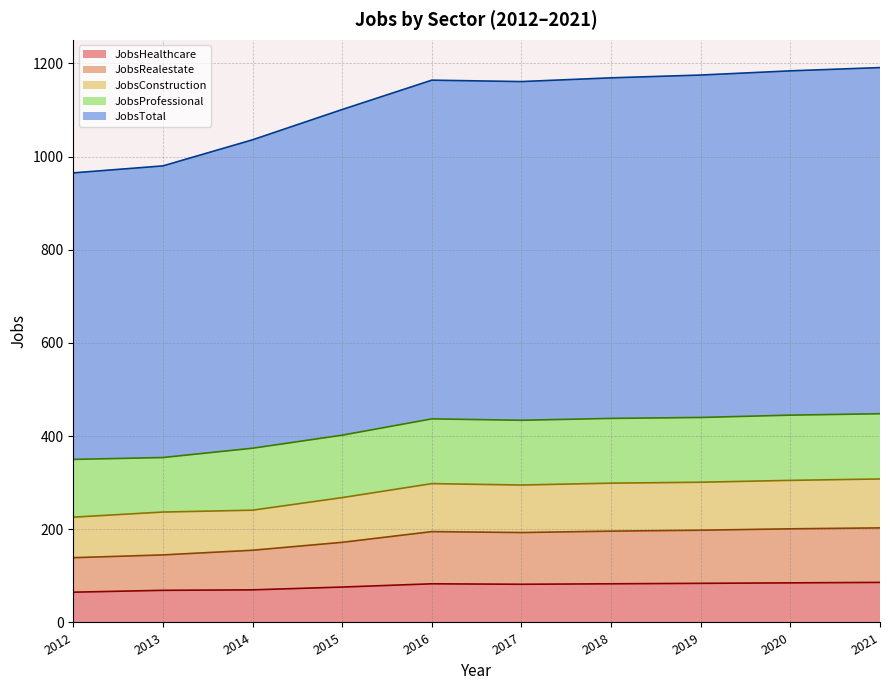

What are all the series names shown in the legend?

JobsHealthcare, JobsRealestate, JobsConstruction, JobsProfessional, JobsTotal